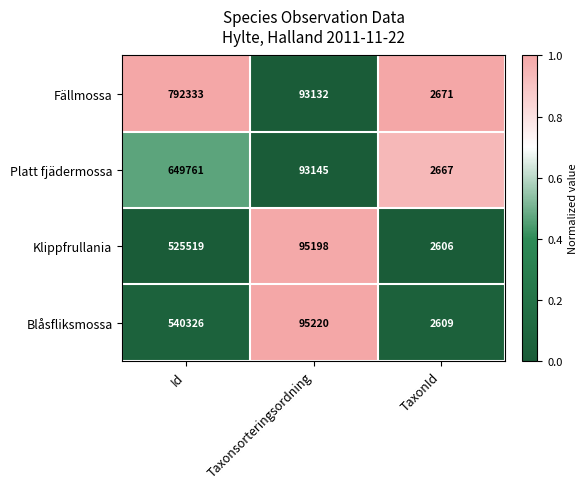

The value of Blåsfliksmossa at Id is 540326. True or false?

True